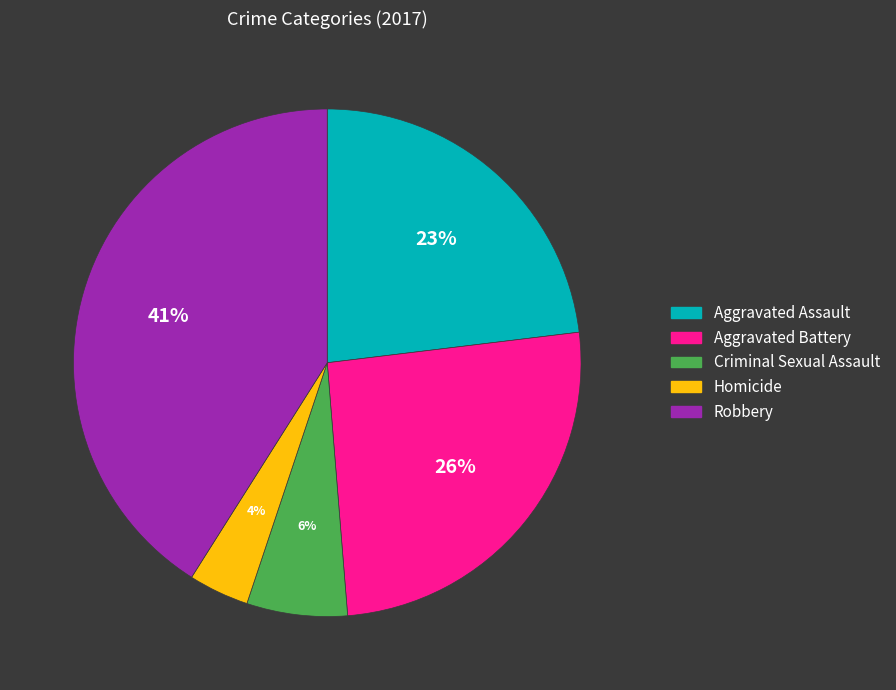

True or false: Criminal Sexual Assault accounts for 6% of the total.

True